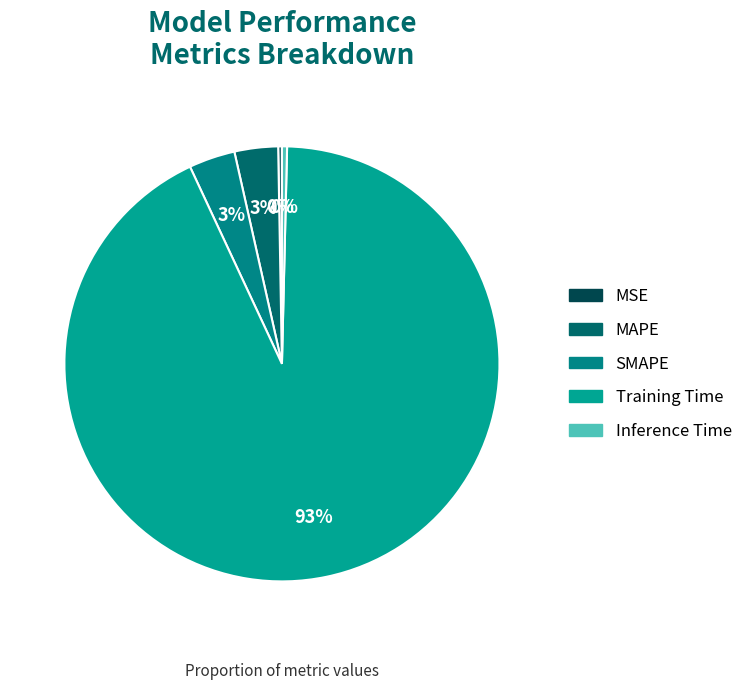

To the nearest percent, what is the average slice percentage?

20%